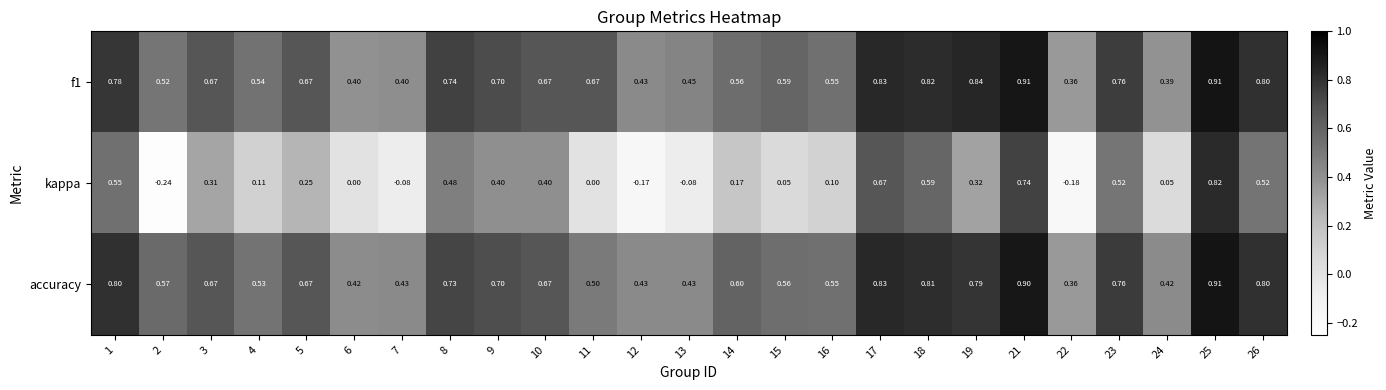

Is the value of kappa at 19 greater than the value of accuracy at 5?

No